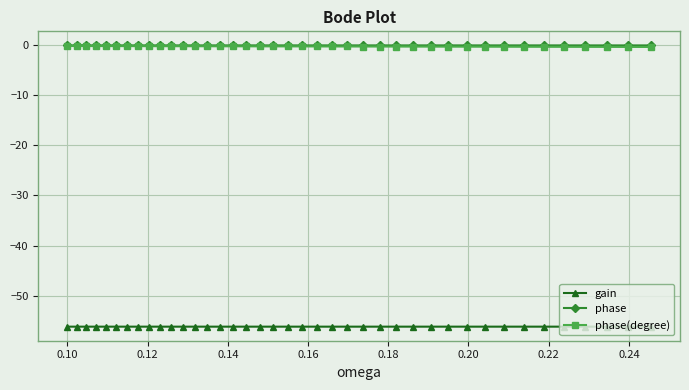

What is the minimum value shown in the chart?

-56.2